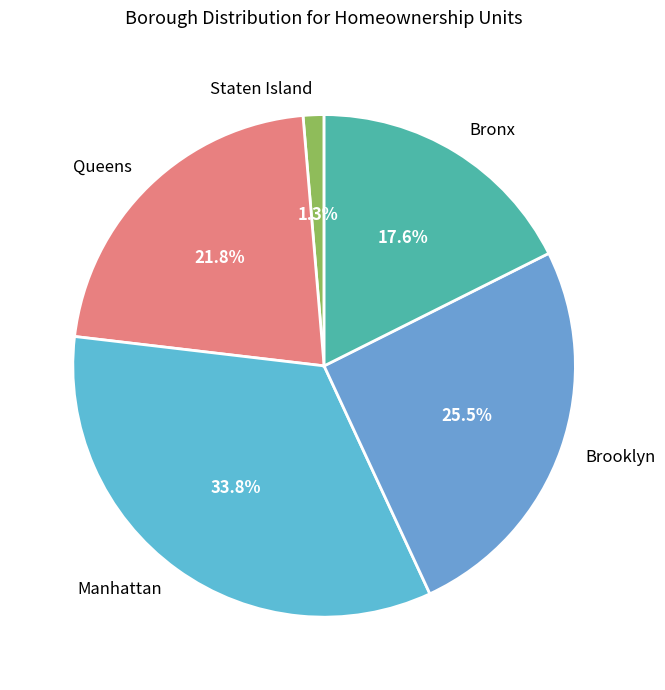

Is there any slice that represents more than half of the pie?

No